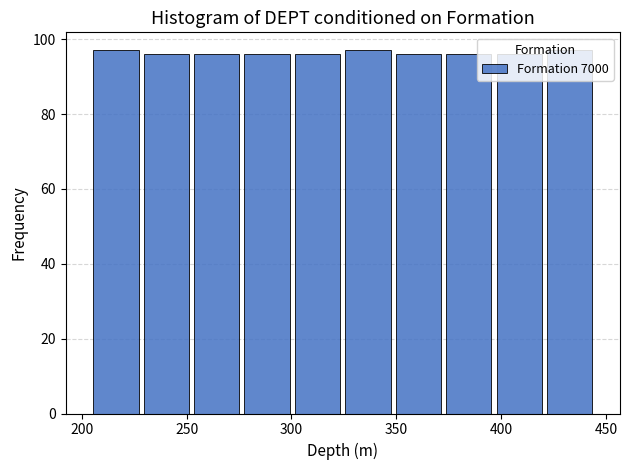

Reading left to right, transcribe this chart: for each bar, give the range it covers on the x-axis and its height. Neither the bar edges nor the heights are printed on the chart, so give them approximately, as read against the axes.

205 to 230: 98
230 to 250: 96
250 to 275: 96
275 to 300: 96
300 to 325: 96
325 to 350: 98
350 to 375: 96
375 to 395: 96
395 to 420: 96
420 to 445: 98